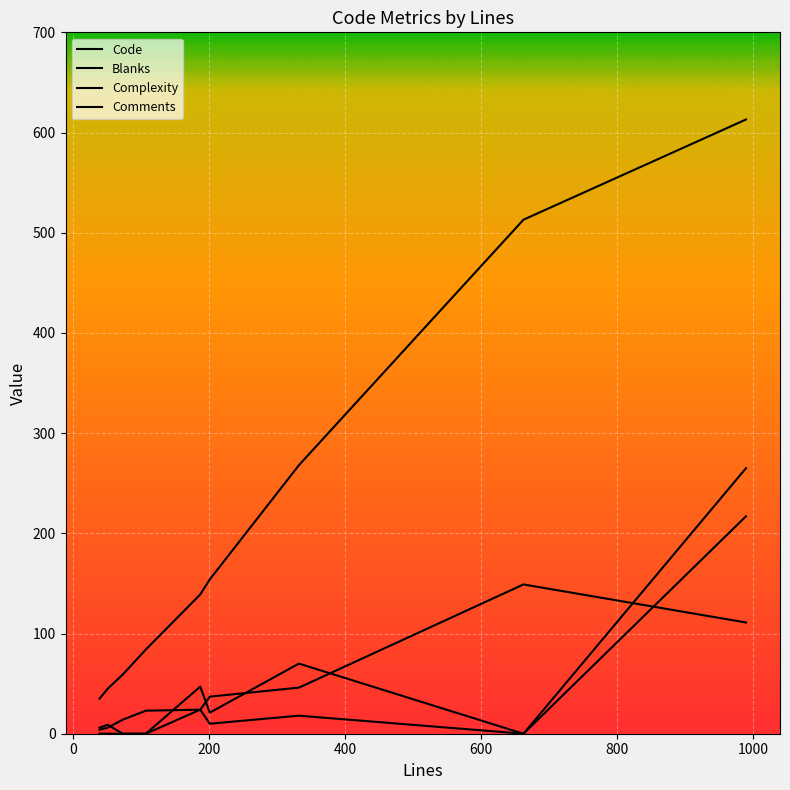

How many lines are shown in the chart?

4